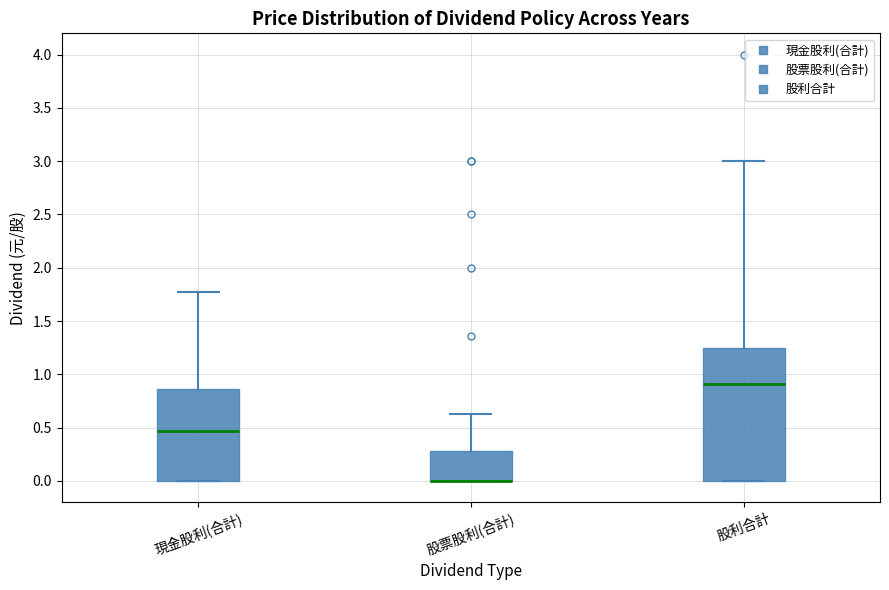

Reading left to right, read every box against the y-axis: the position of its median line, the range the box covers, and the ends of its whiskers. The values are not printed on the chart, so give them approximately, as read against the axis.

現金股利(合計): median 0.45, box 0.00 to 0.85, whiskers 0.00 to 1.75
股票股利(合計): median 0.00 (drawn on the box's lower edge), box 0.00 to 0.30, whiskers 0.00 to 0.65
股利合計: median 0.90, box 0.00 to 1.25, whiskers 0.00 to 3.00